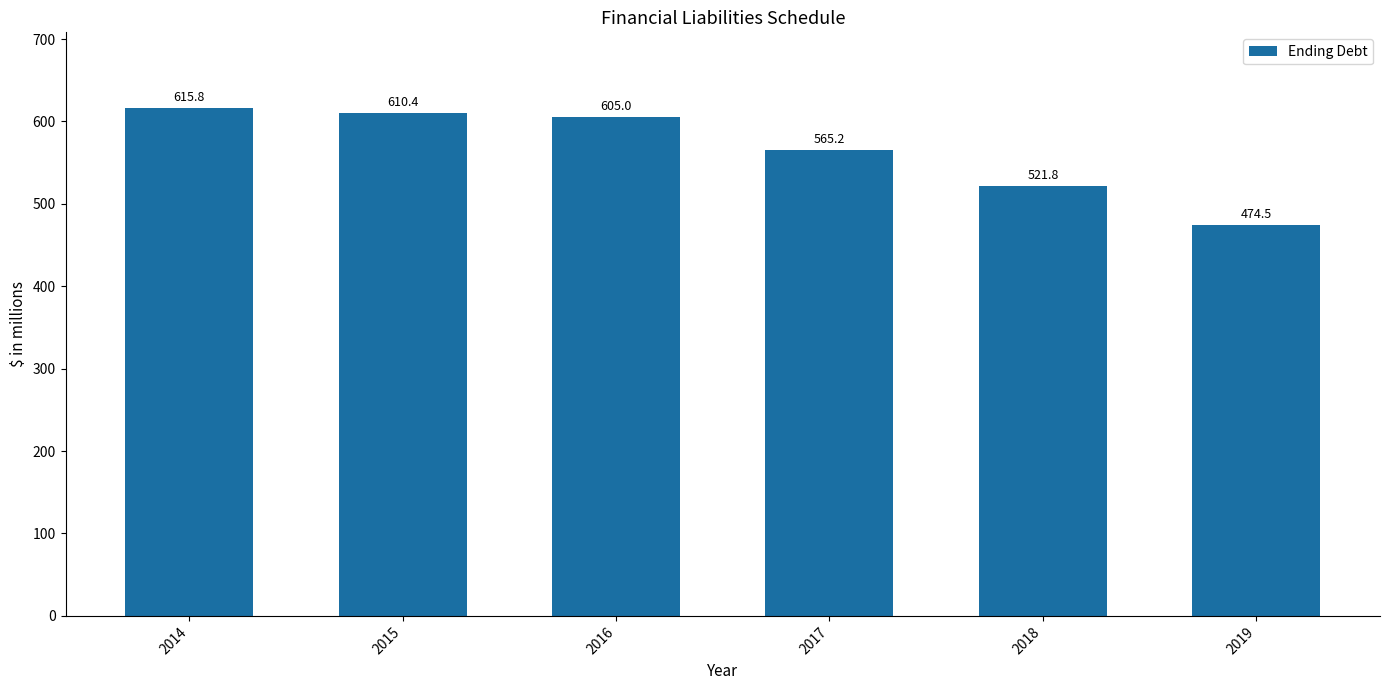

What is the average value?

565.4